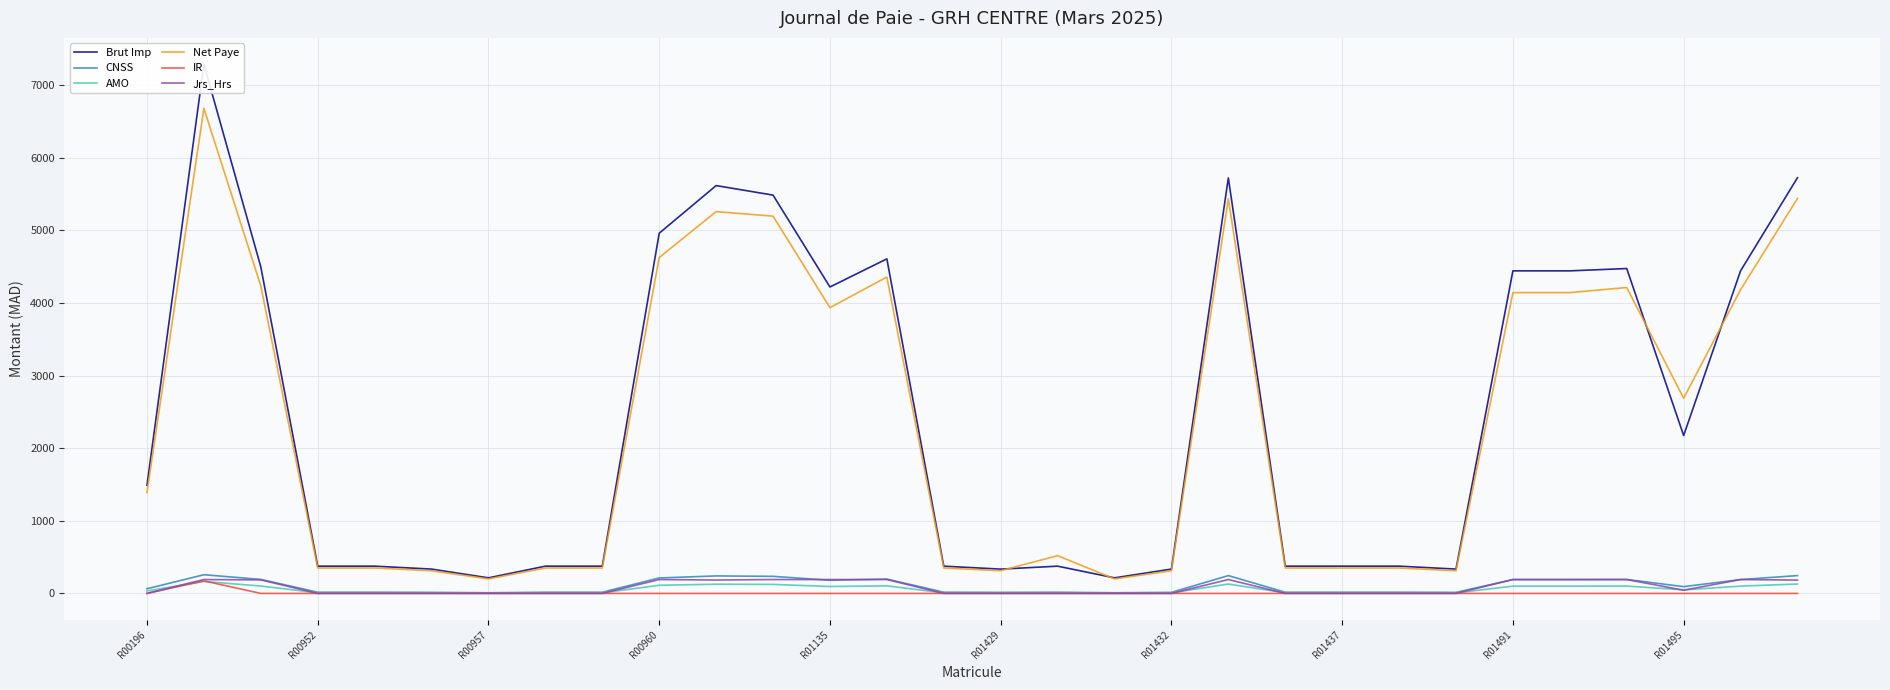

True or false: Net Paye and IR intersect in this chart.

False